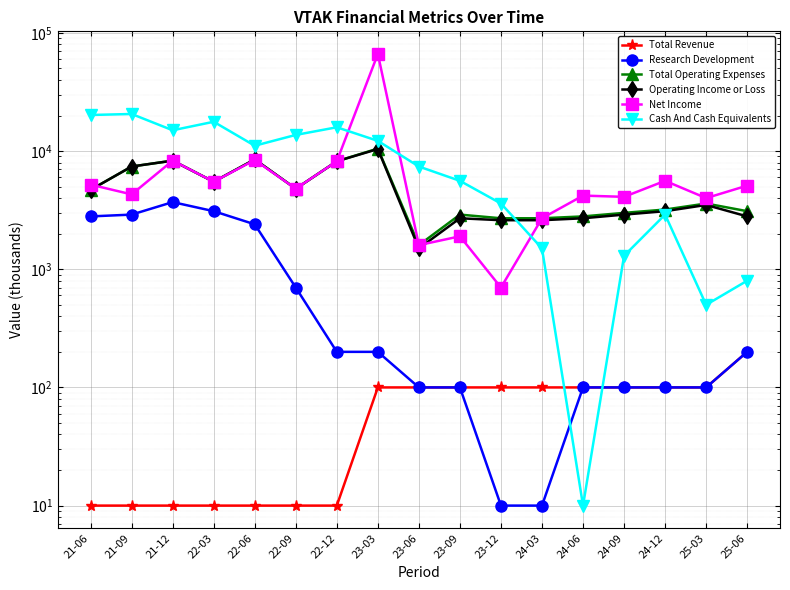

Which category has the highest value in the Cash And Cash Equivalents series?

21-09